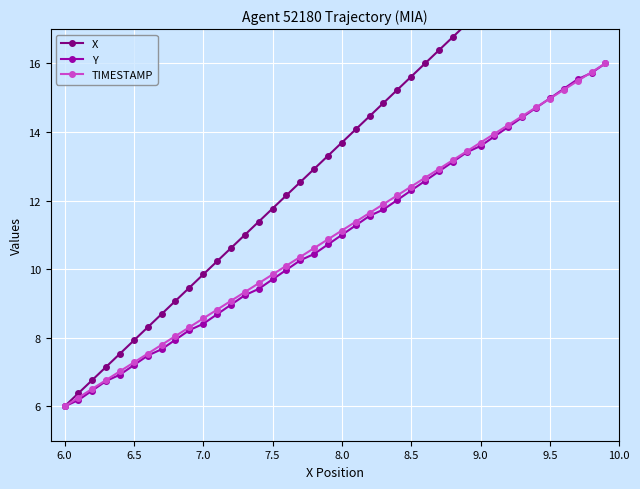

True or false: TIMESTAMP has a value of 12.4 at 8.5.

True